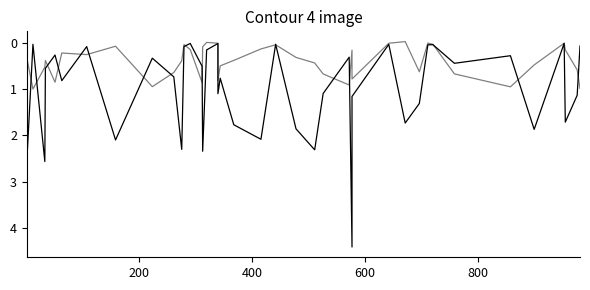

How many positive values does the plpds series have?

37